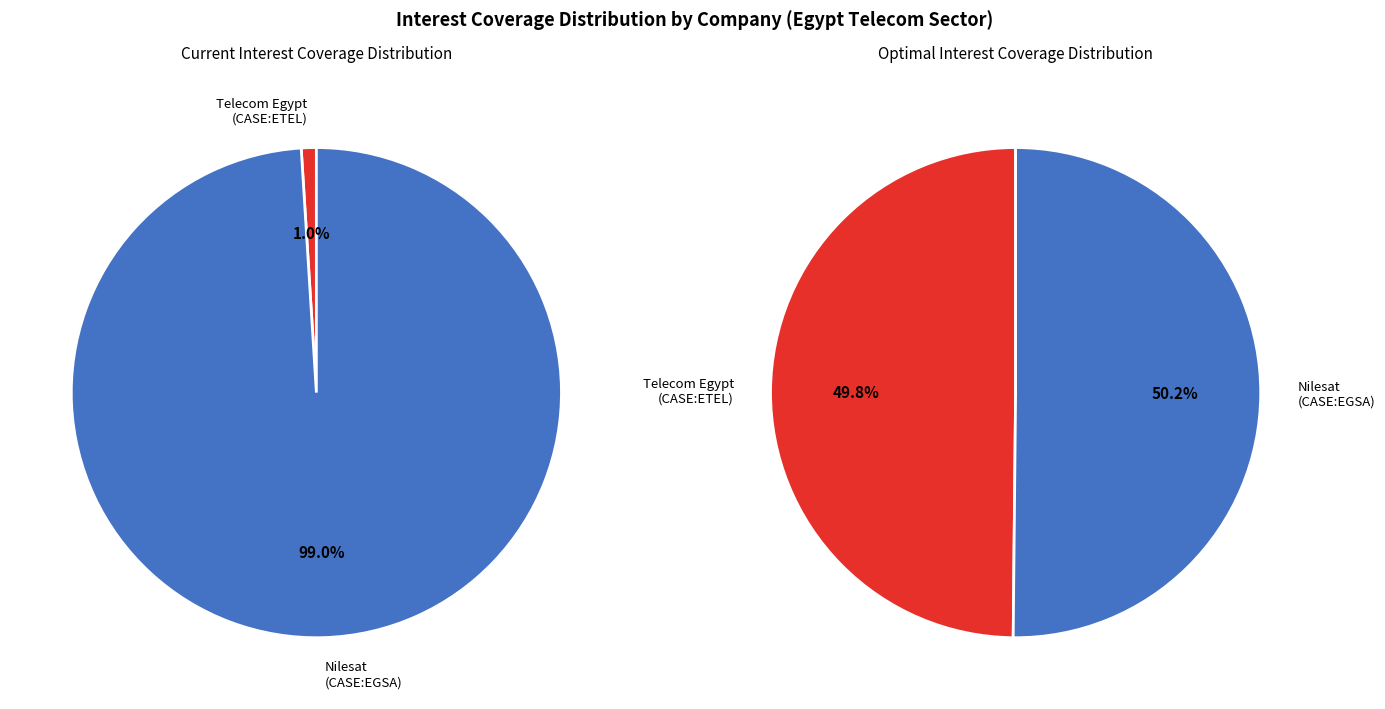

Which has a higher value, The Egyptian Satellite Company Nilesat (CASE:EGSA) or Telecom Egypt Company (CASE:ETEL)?

The Egyptian Satellite Company Nilesat (CASE:EGSA)